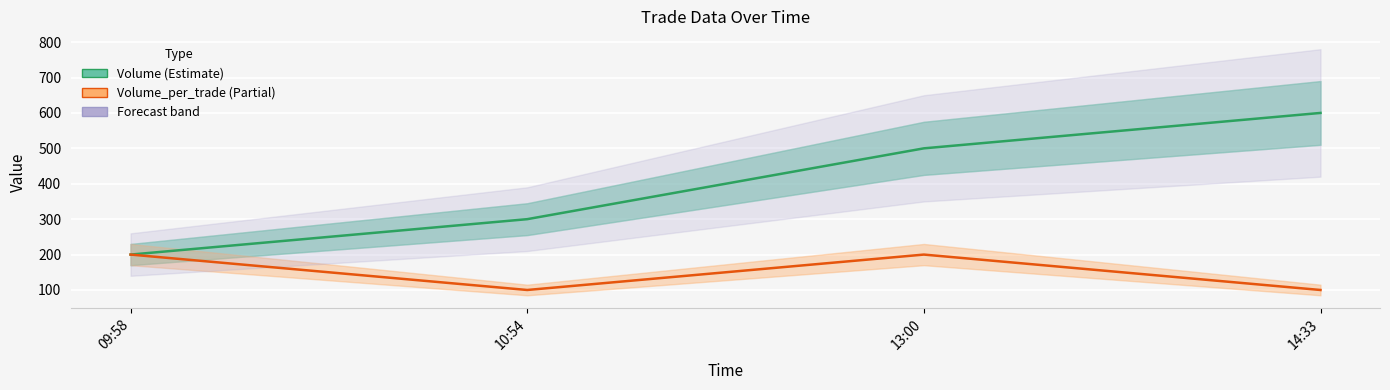

True or false: Volume_per_trade and Volume intersect in this chart.

False